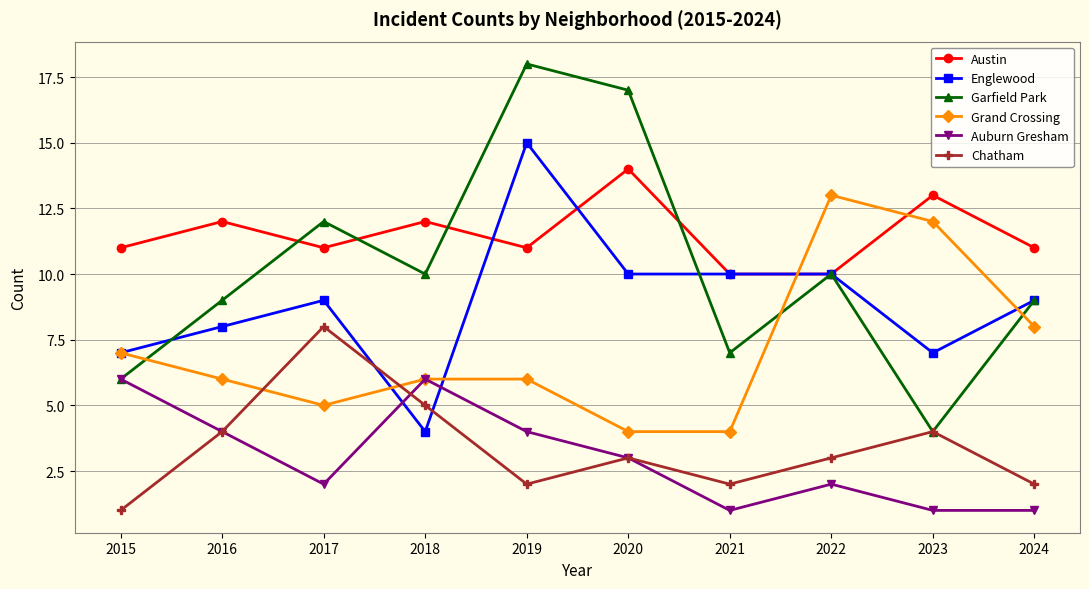

In Auburn Gresham, how many points are higher than both neighbors (excluding endpoints)?

2